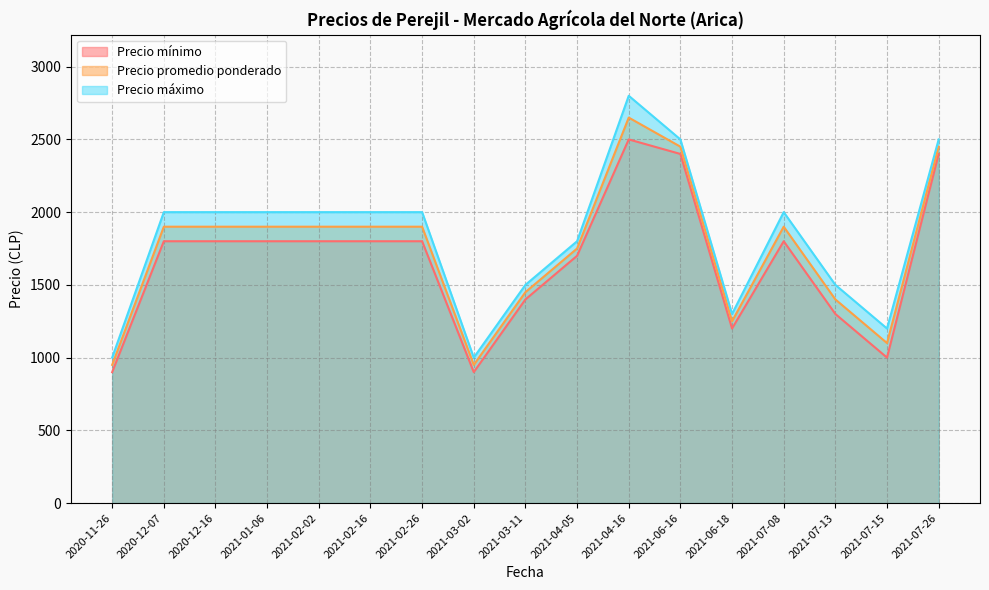

What is the average value of the Precio promedio ponderado series?

1747